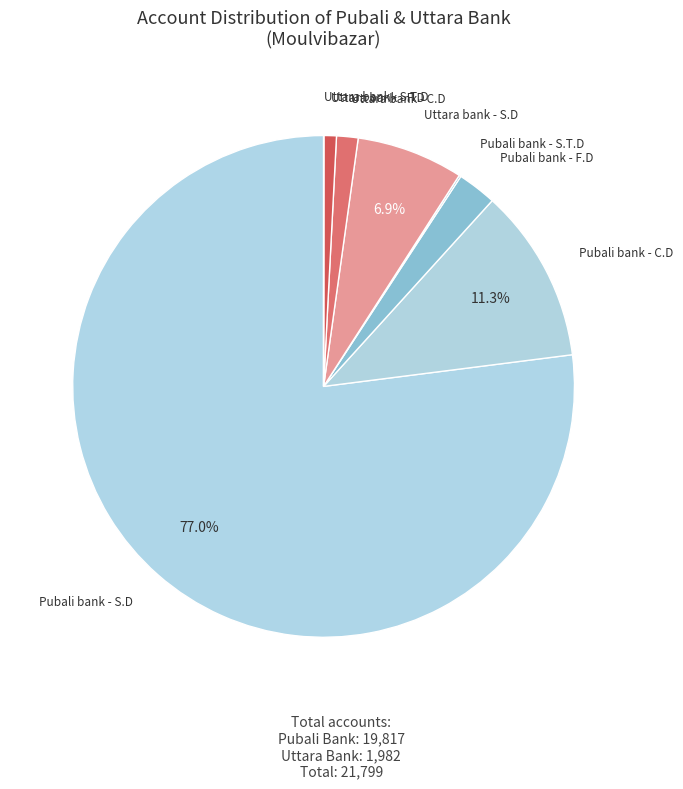

Which category has the biggest portion of the pie?

Pubali bank - S.D